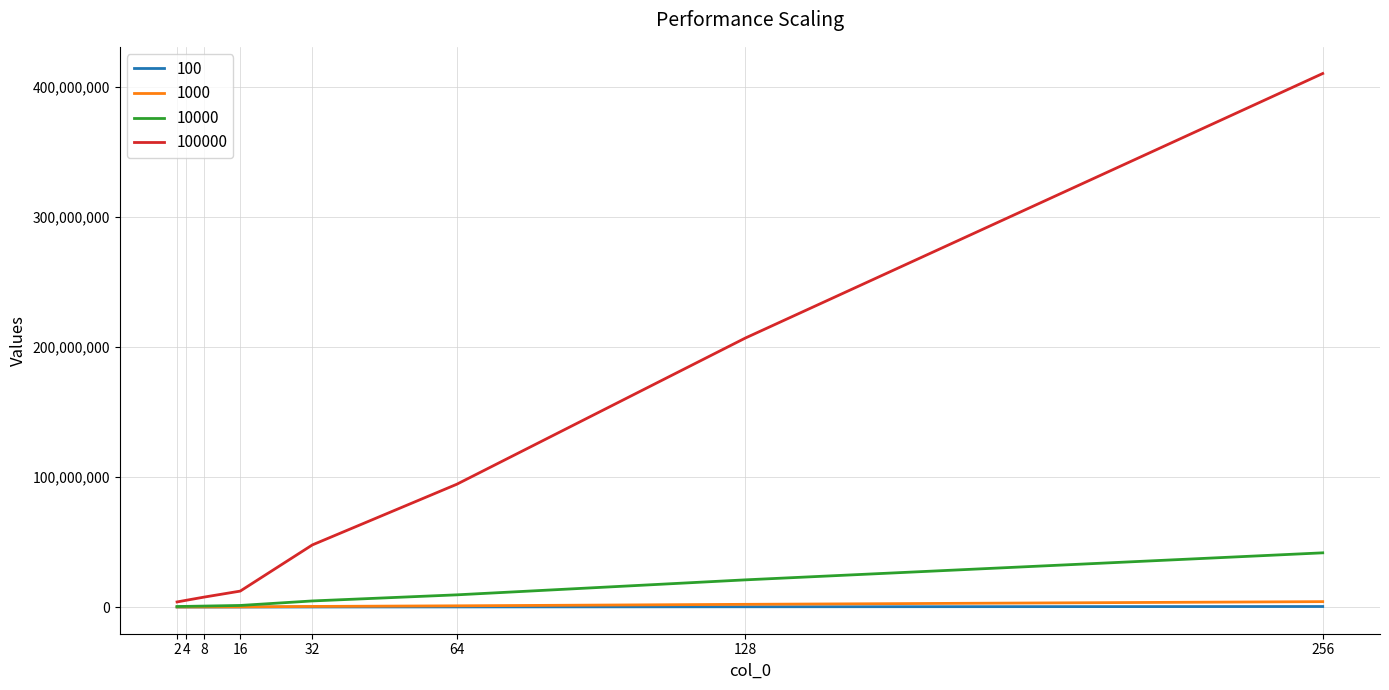

What is the sum of all 1000 values?

7972606